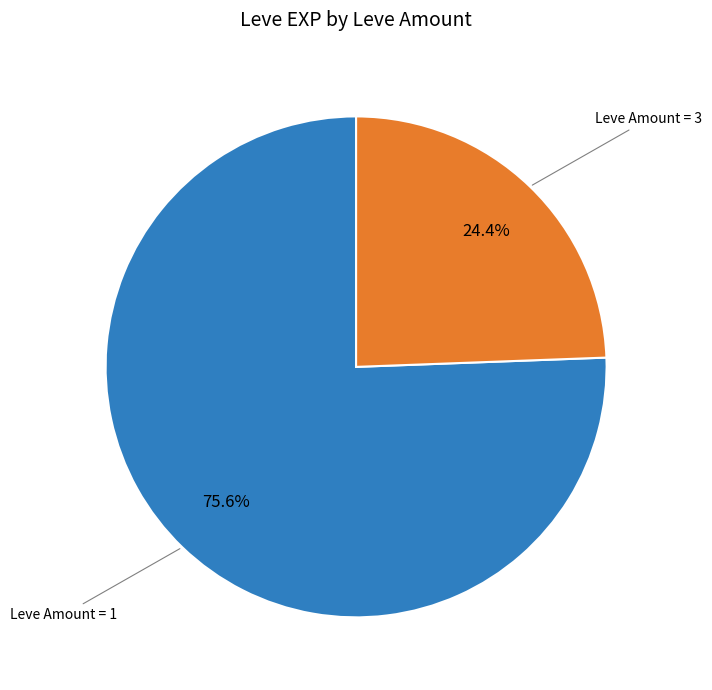

Does any single category account for the majority?

Yes